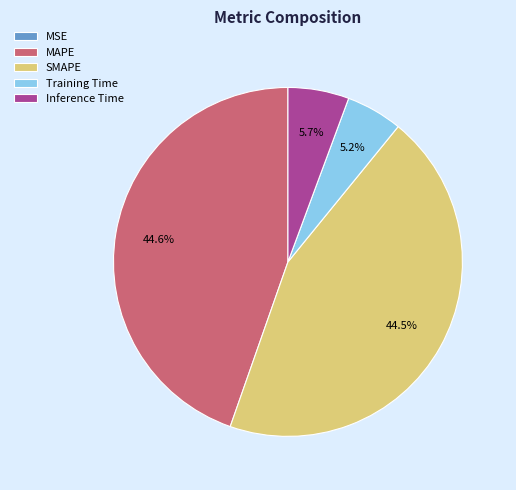

To the nearest percent, what is the difference between the largest and smallest slice percentages?

45%